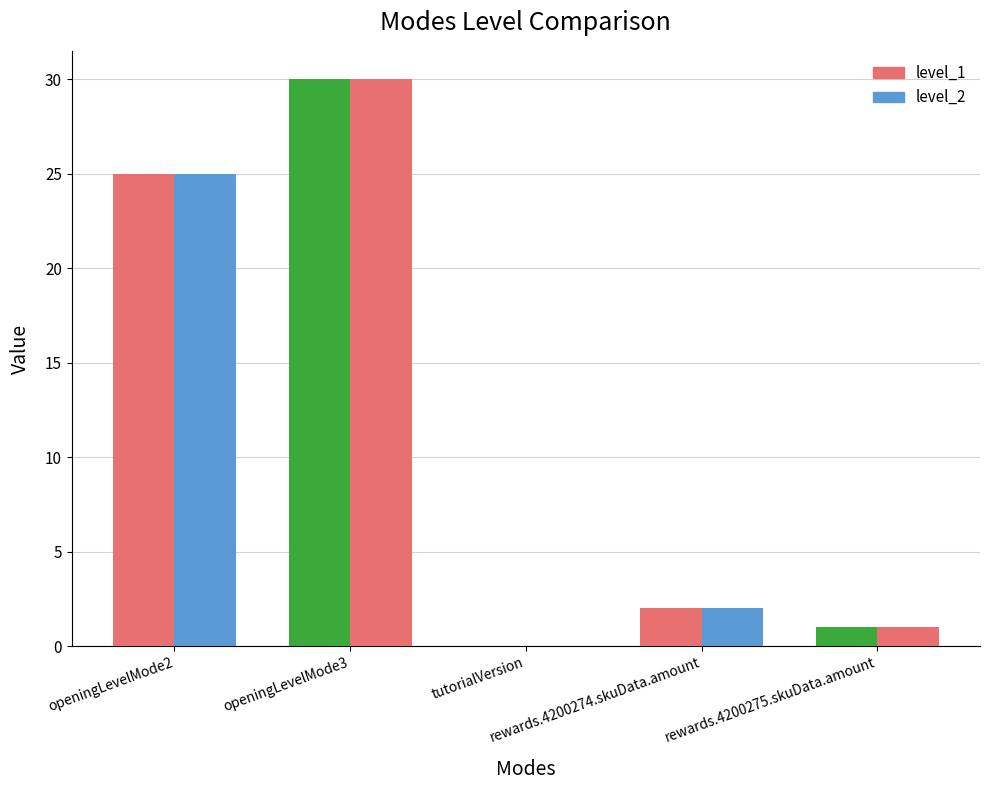

Reading right to left, list all the values displayed in this chart.

level_1: 1	2	0	30	25
level_2: 1	2	0	30	25